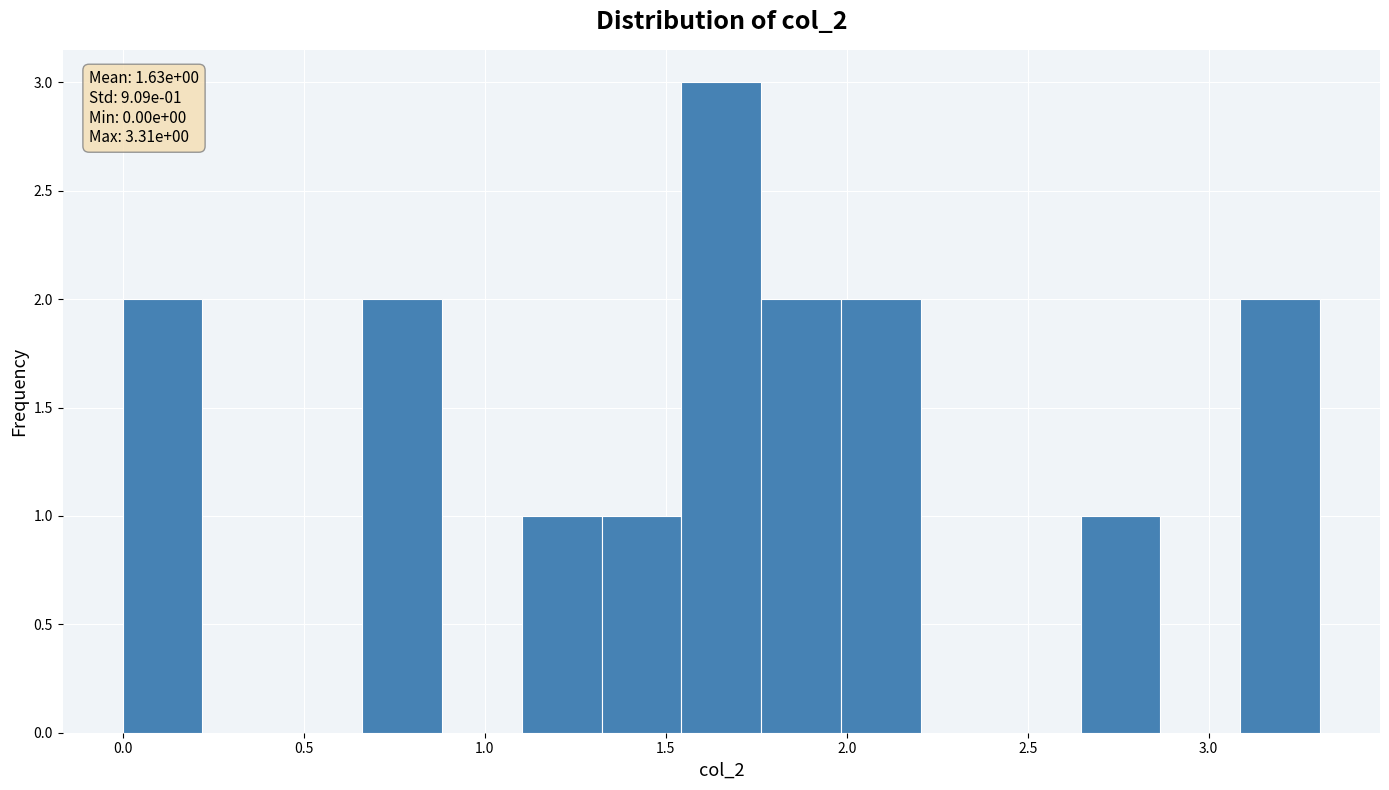

Which range on the x-axis has the tallest bar?

1.55 to 1.75